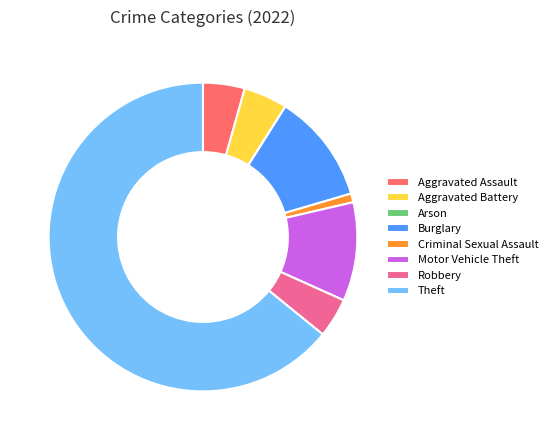

Does Motor Vehicle Theft represent more than half of the total?

No